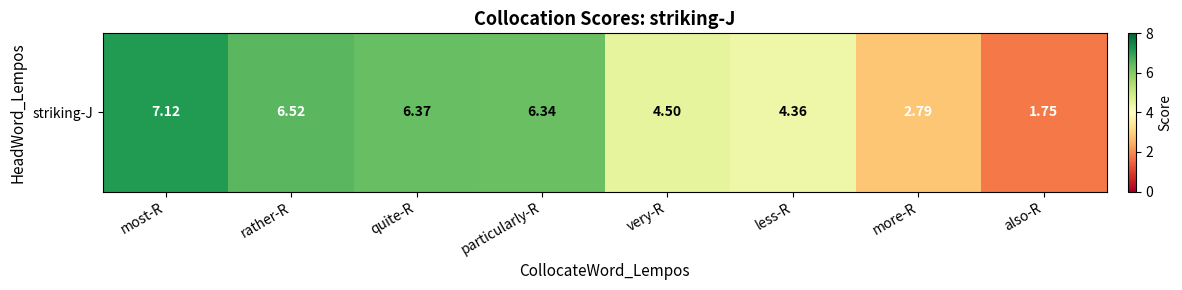

List the labels in order of value, smallest first.

also-R, more-R, less-R, very-R, particularly-R, quite-R, rather-R, most-R